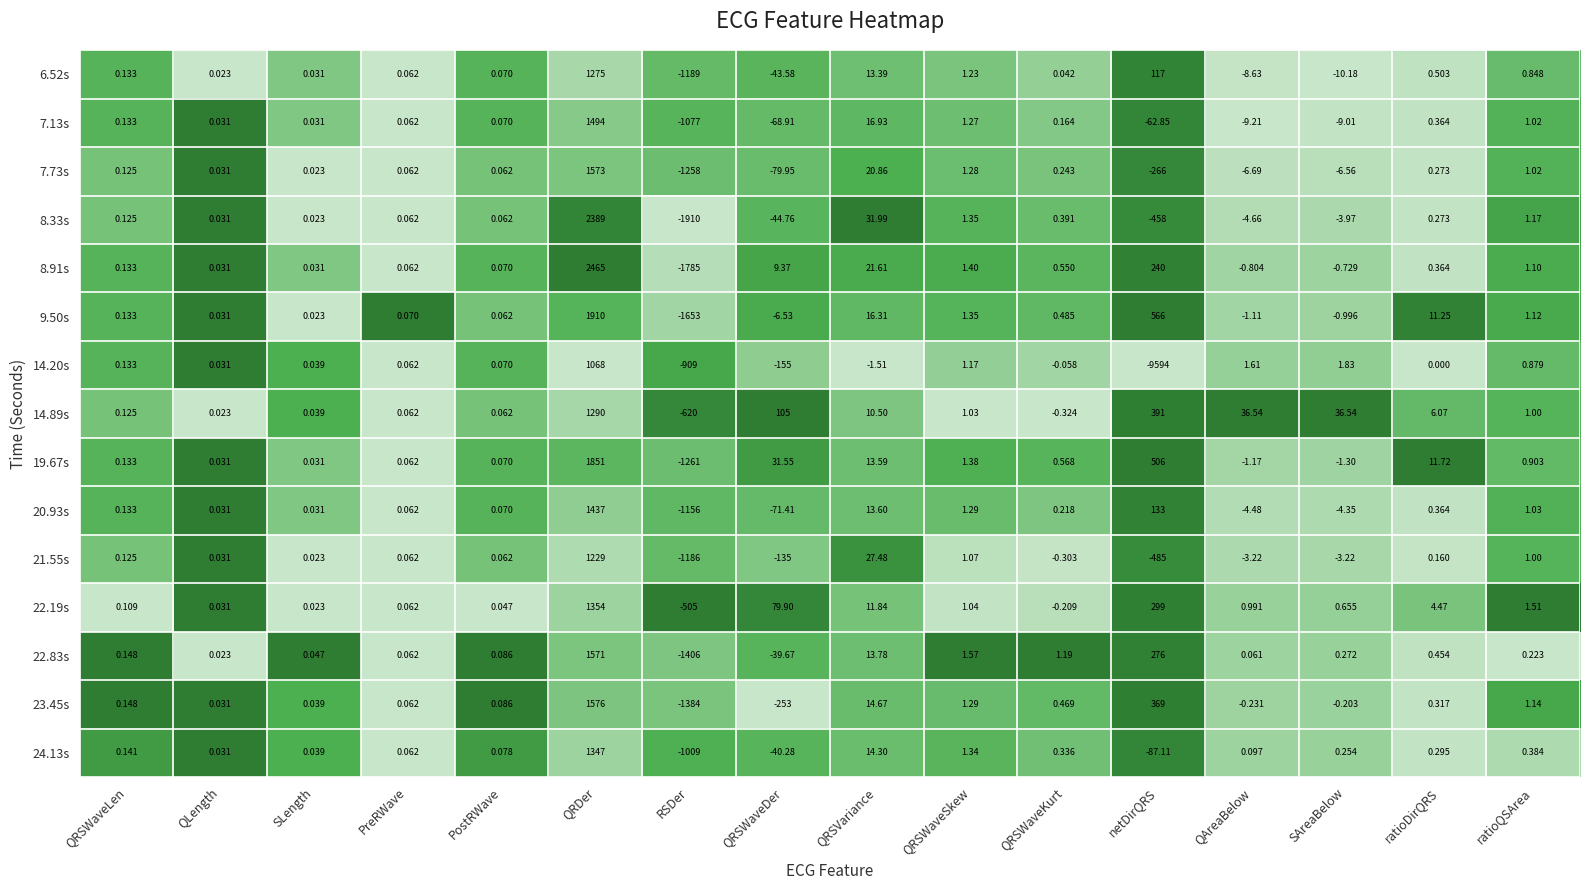

How many values in 20.93s are above zero?

12